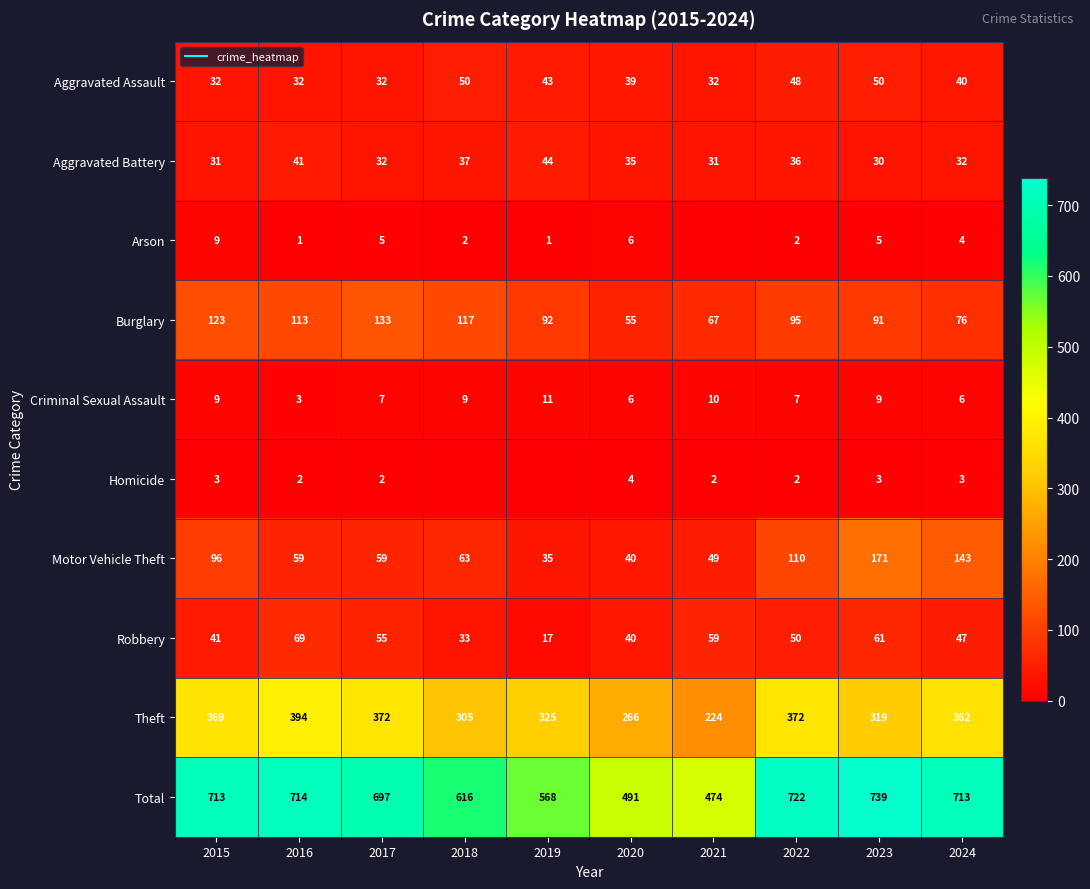

Which label corresponds to the smallest value in the chart?

2021